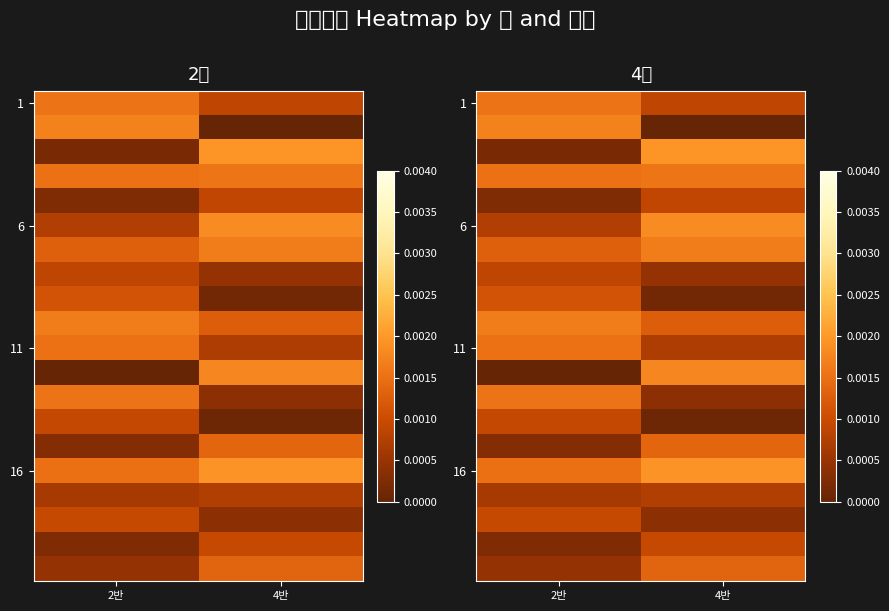

At which category does the chart reach its minimum across all series?

4반